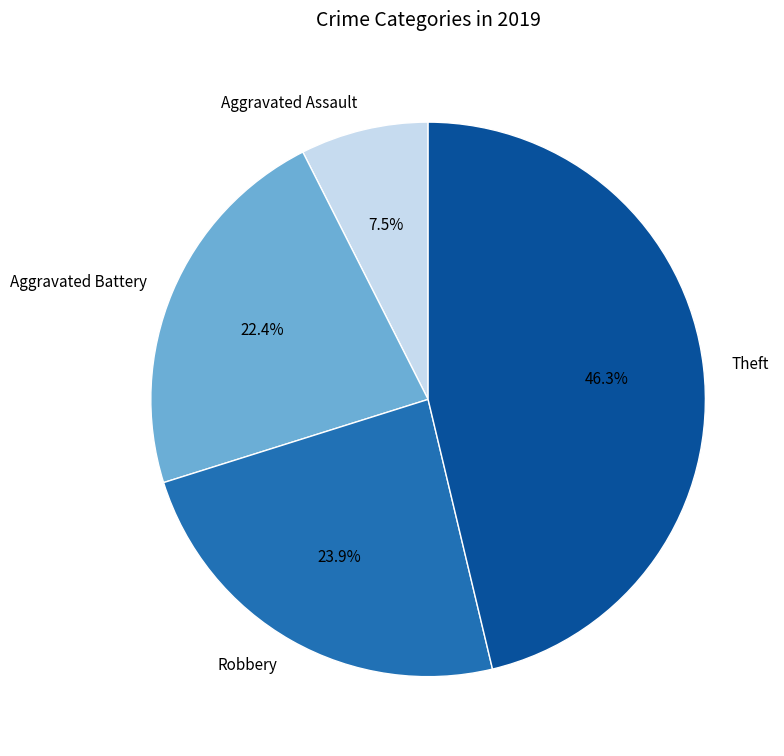

Which category has the smallest portion of the pie?

Aggravated Assault